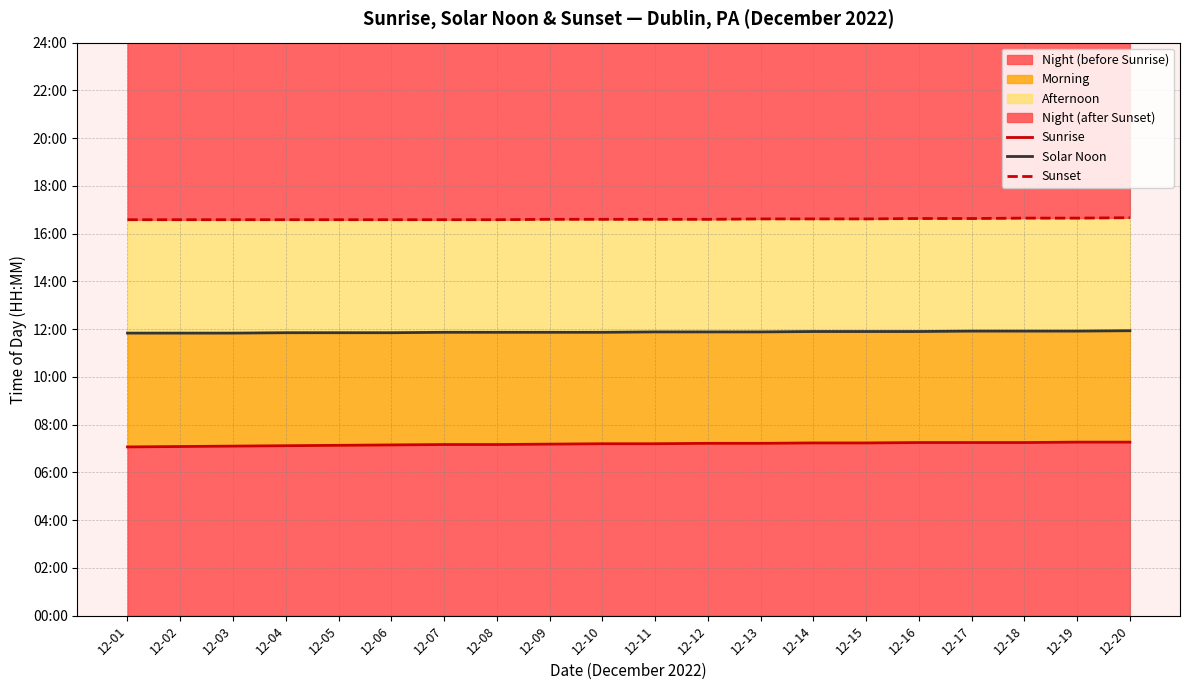

Rank the categories by Sunrise value from lowest to highest.

12-01, 12-02, 12-03, 12-04, 12-05, 12-06, 12-07, 12-08, 12-09, 12-10, 12-11, 12-12, 12-13, 12-14, 12-15, 12-16, 12-17, 12-18, 12-19, 12-20